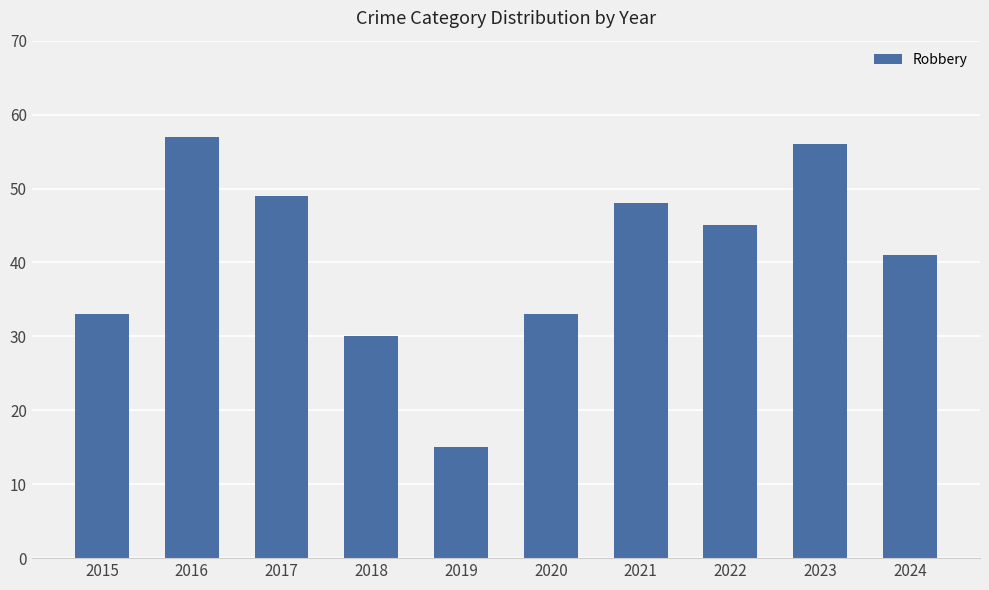

Read the value at 2015, to the nearest 10.

30